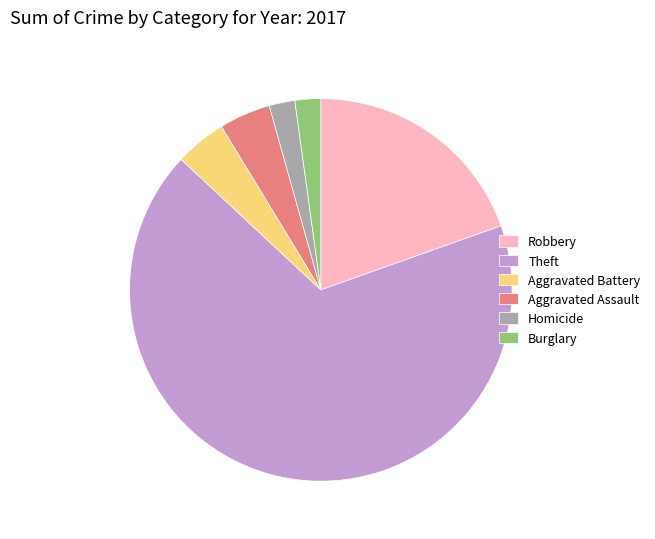

How many slices are in this pie chart?

6